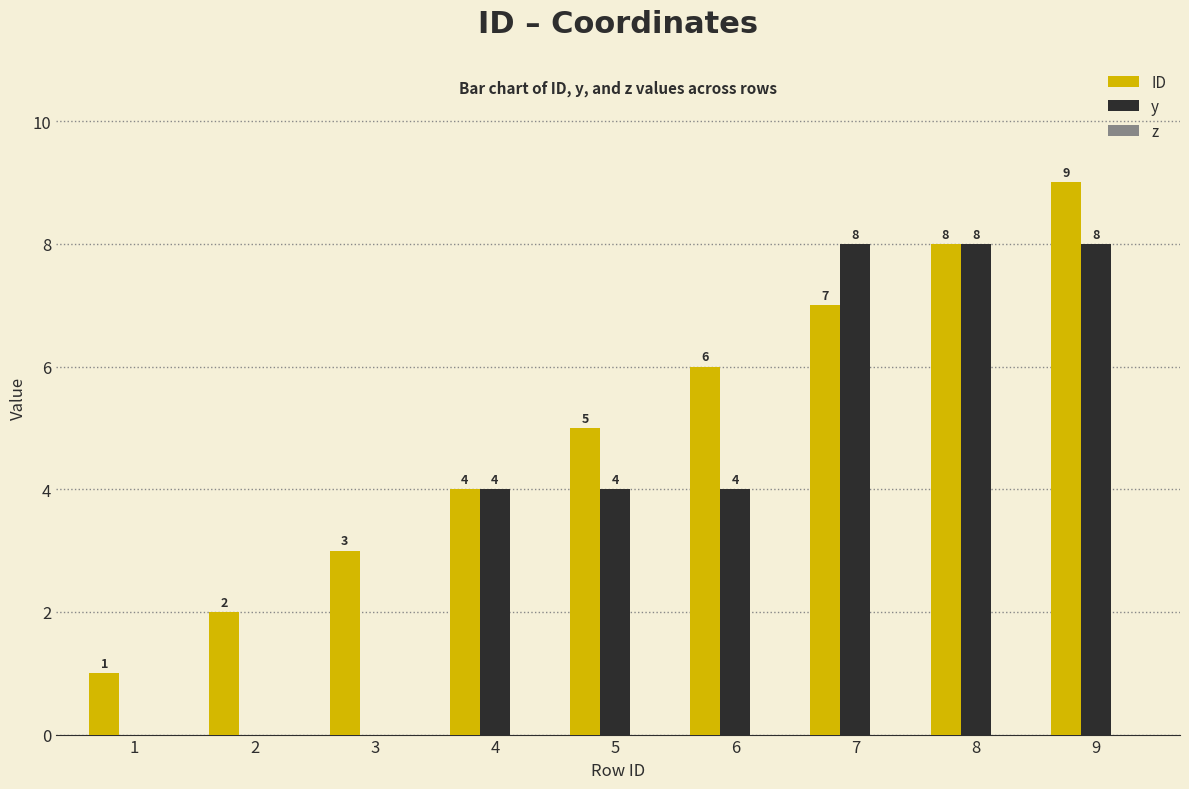

Which series changed the most between 6 and 9?

y